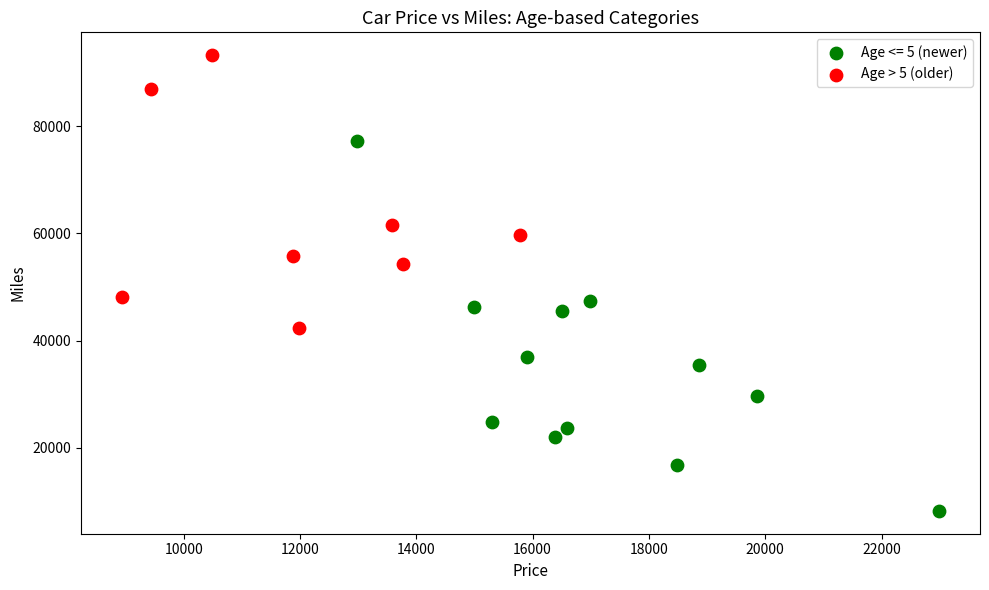

Which series has the widest spread of Y values?

Age <= 5 (newer)